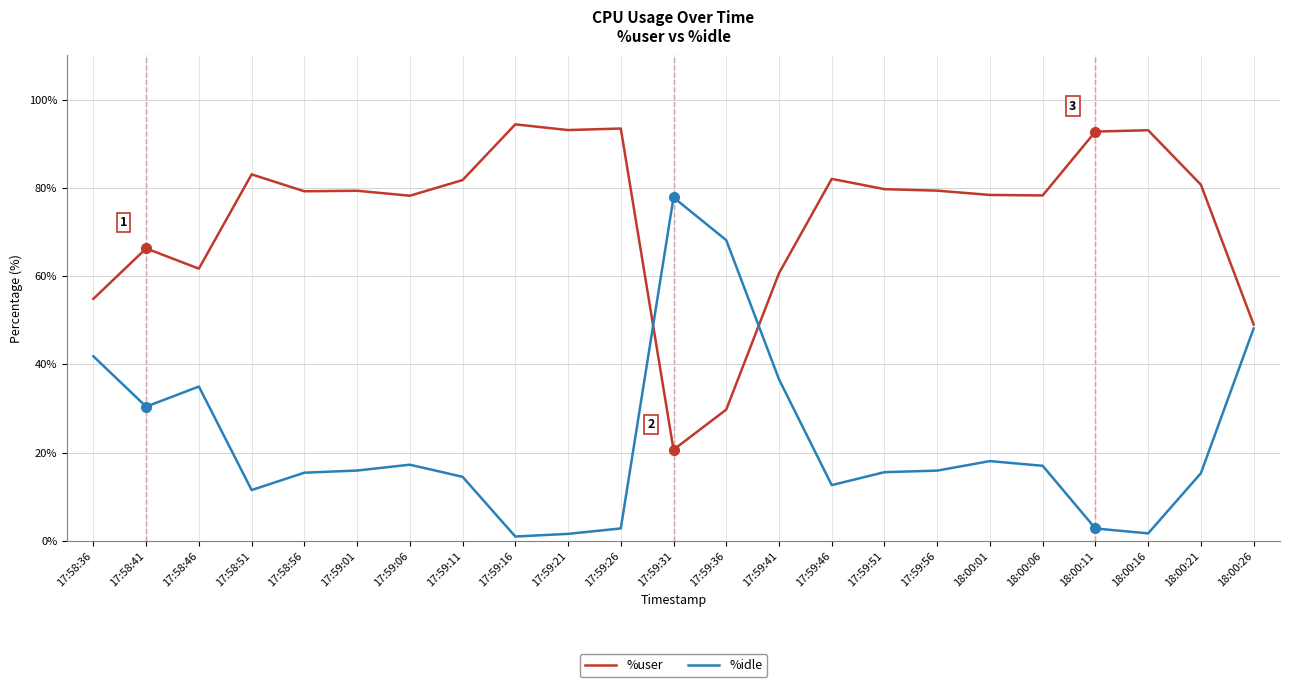

Which series has the largest total across all categories?

%user